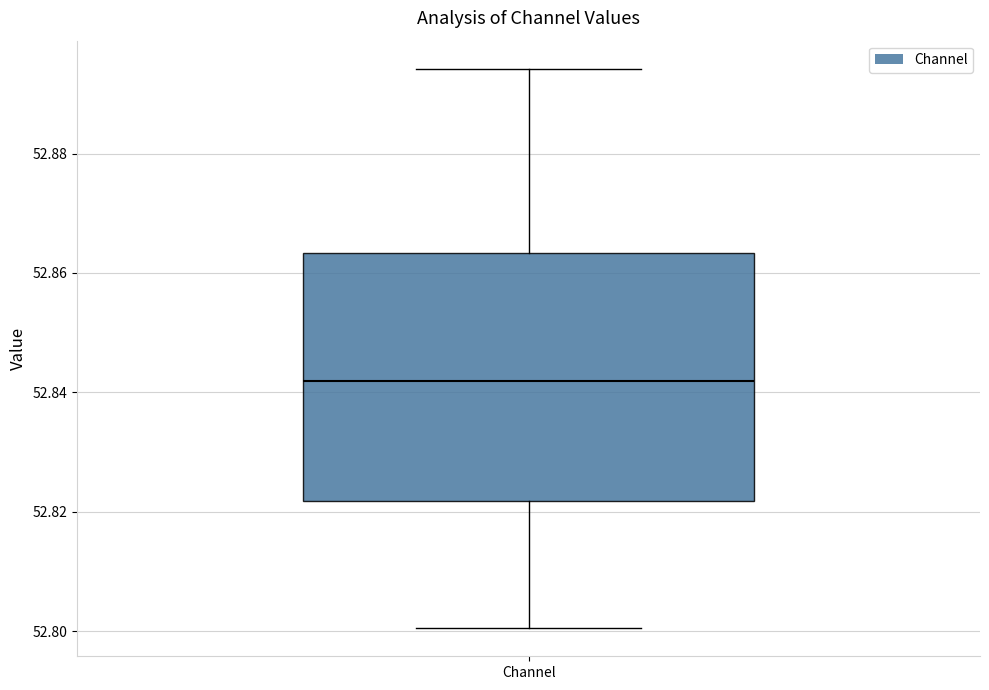

Read this box plot against the y-axis: the position of the median line, the range covered by the box, and the ends of both whiskers. The values are not printed on the chart, so give them approximately, as read against the axis.

median 52.842, box 52.822 to 52.864, whiskers 52.800 to 52.894